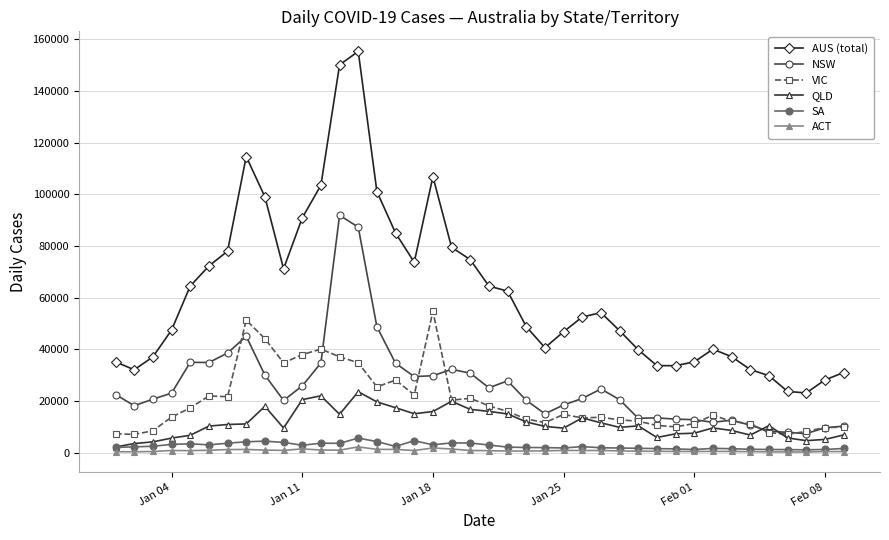

True or false: NSW has more than 0 interior local peaks.

True